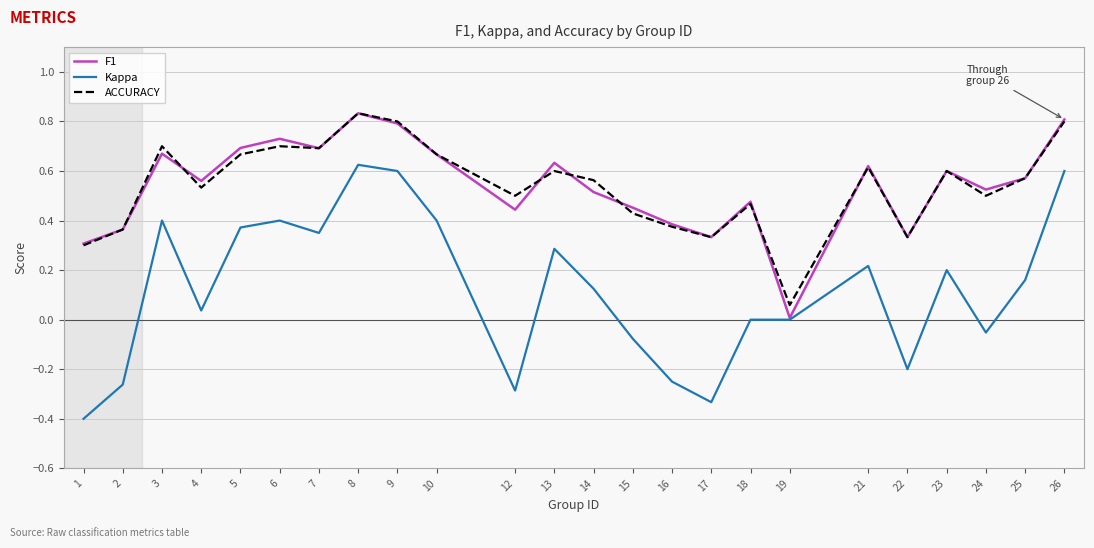

True or false: ACCURACY and F1 intersect in this chart.

True